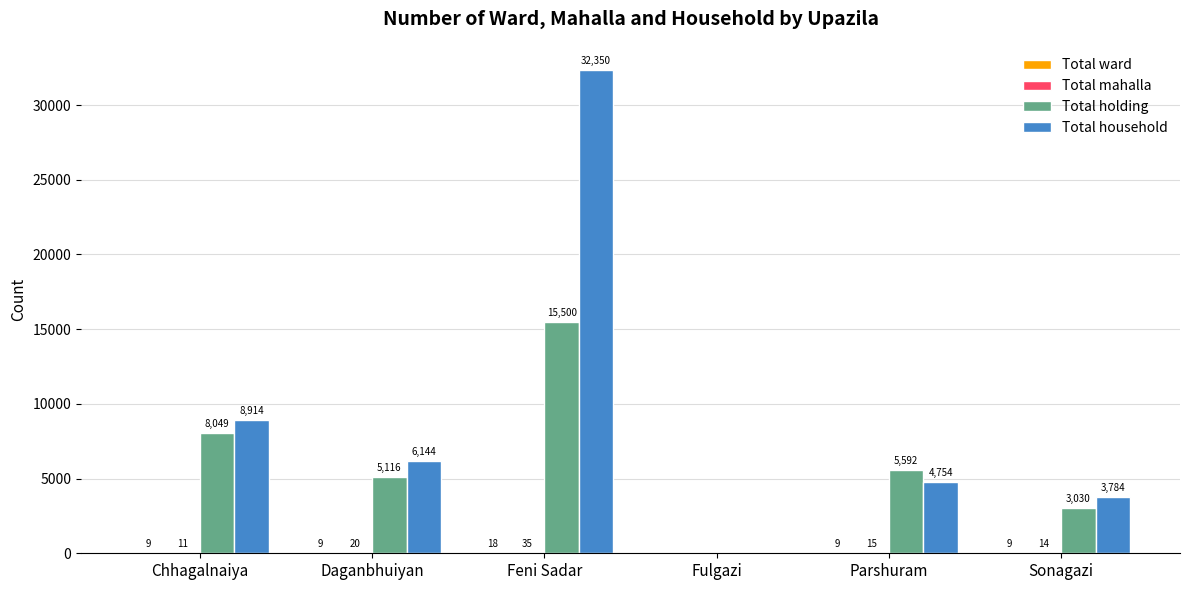

Are the bars horizontal?

No